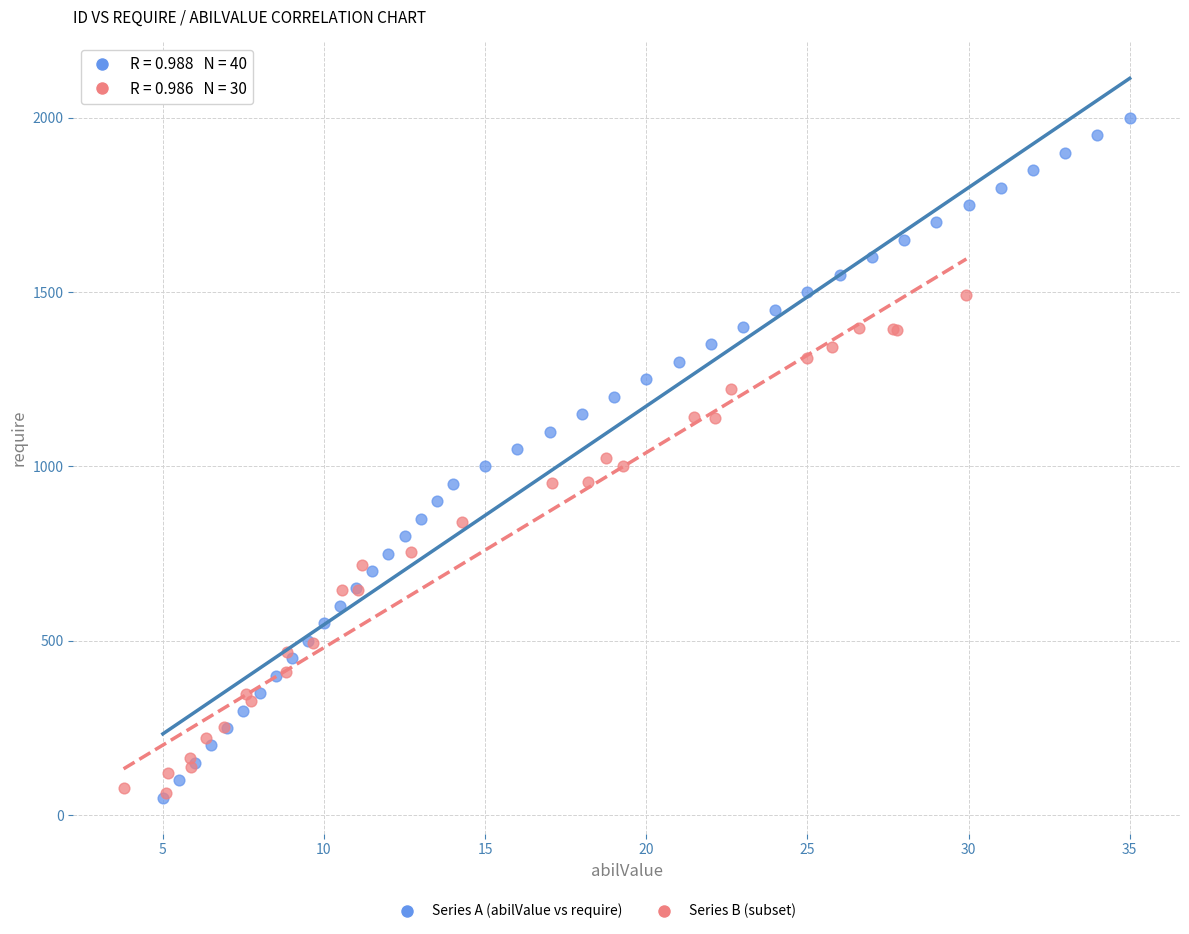

Which series has the largest Y range (max minus min)?

Series A (abilValue vs require)